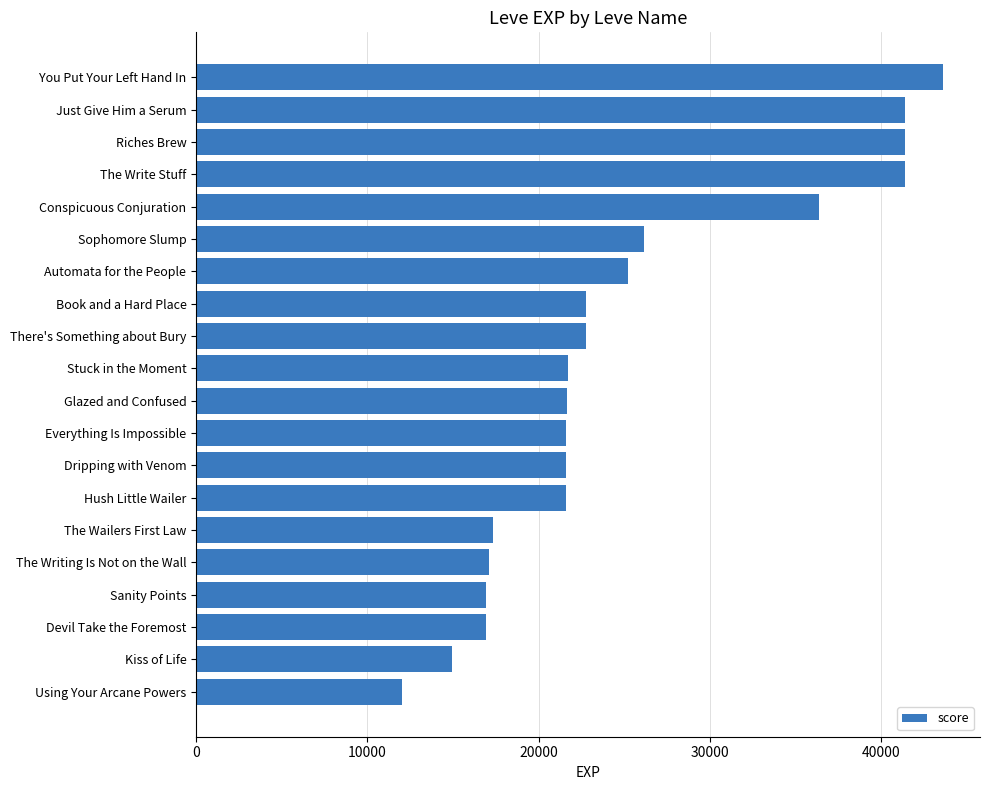

Approximately how many times larger is the value at Everything Is Impossible compared to Automata for the People?

0.9